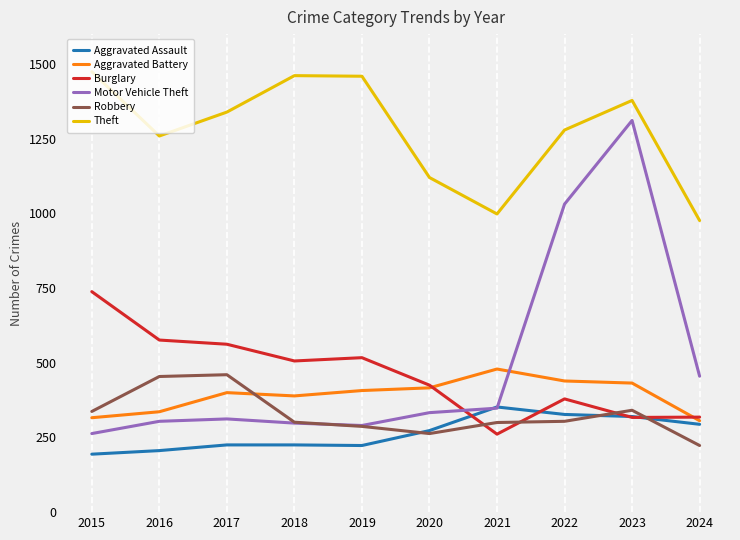

Which series changed the most between 2016 and 2018?

Theft